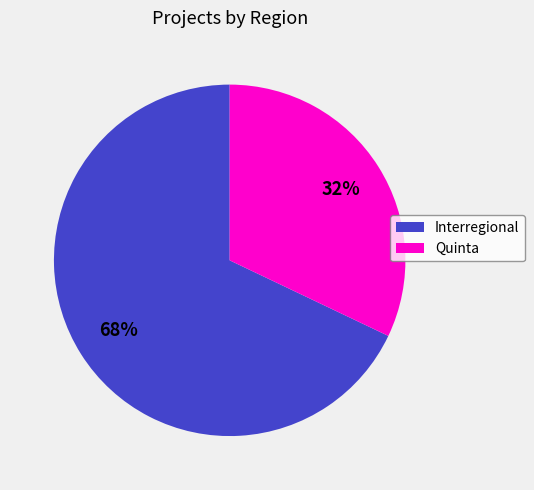

Does any single category account for the majority?

Yes